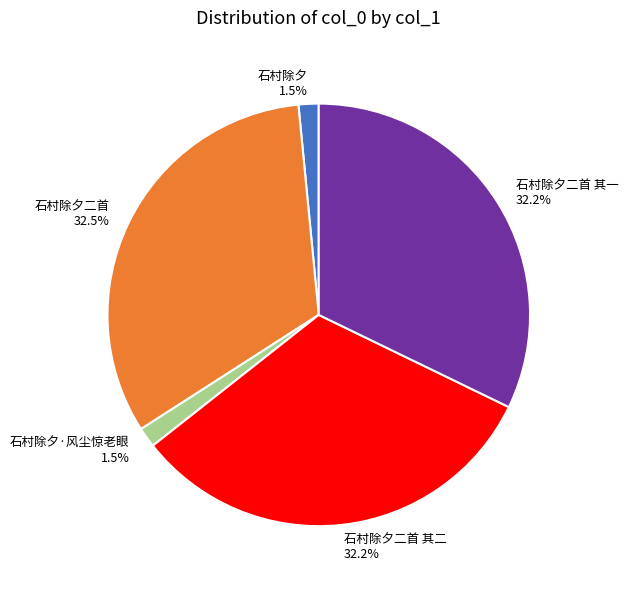

Is 石村除夕 the majority of the pie?

No